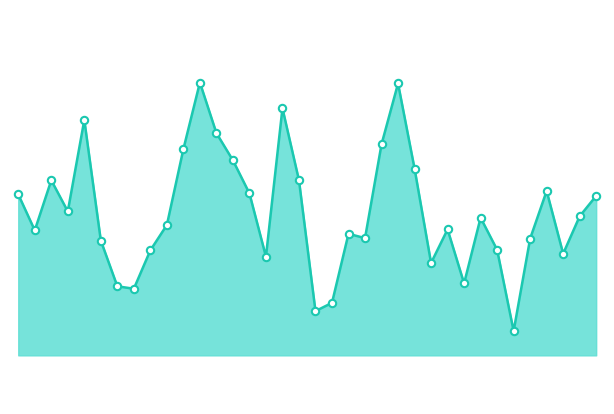

How many lines are shown in the chart?

1